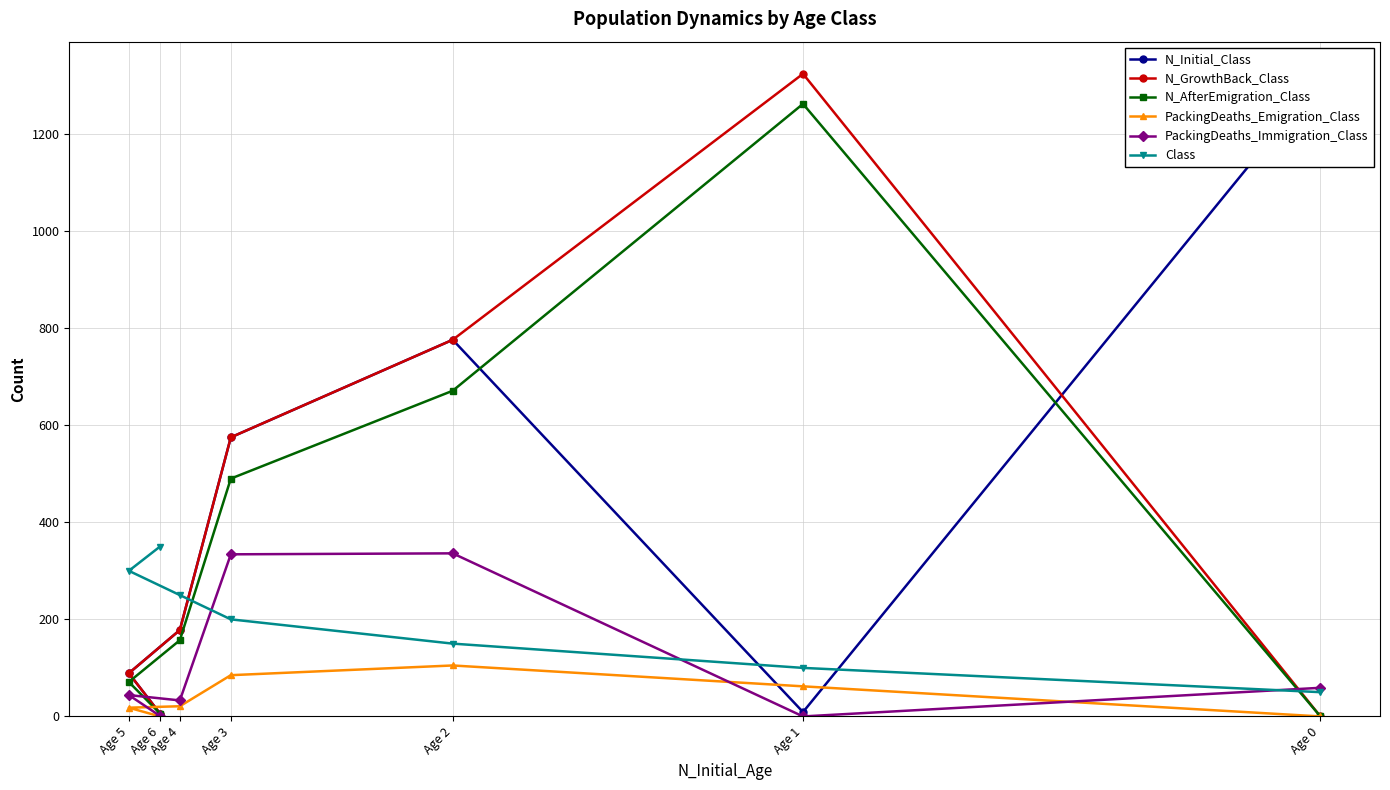

How many values in the N_AfterEmigration_Class series are below 157?

3